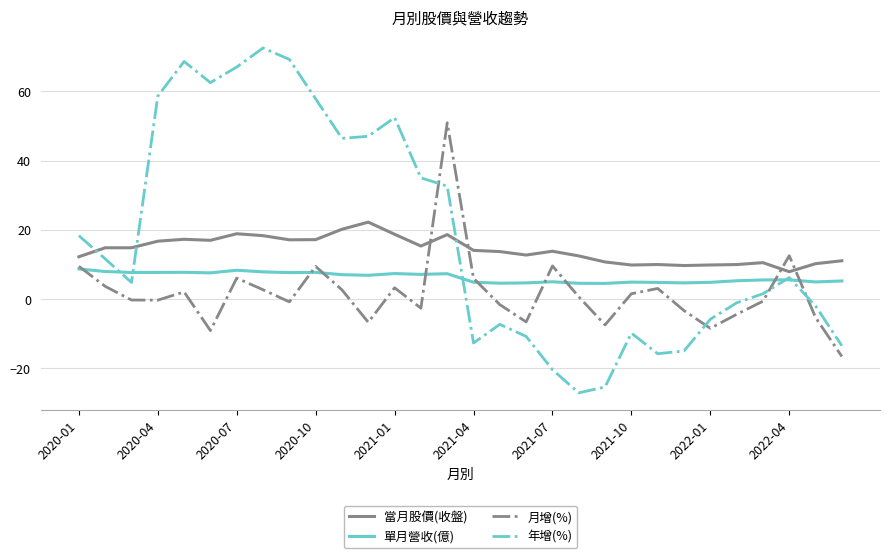

Which series has the widest spread of values?

年增(%)